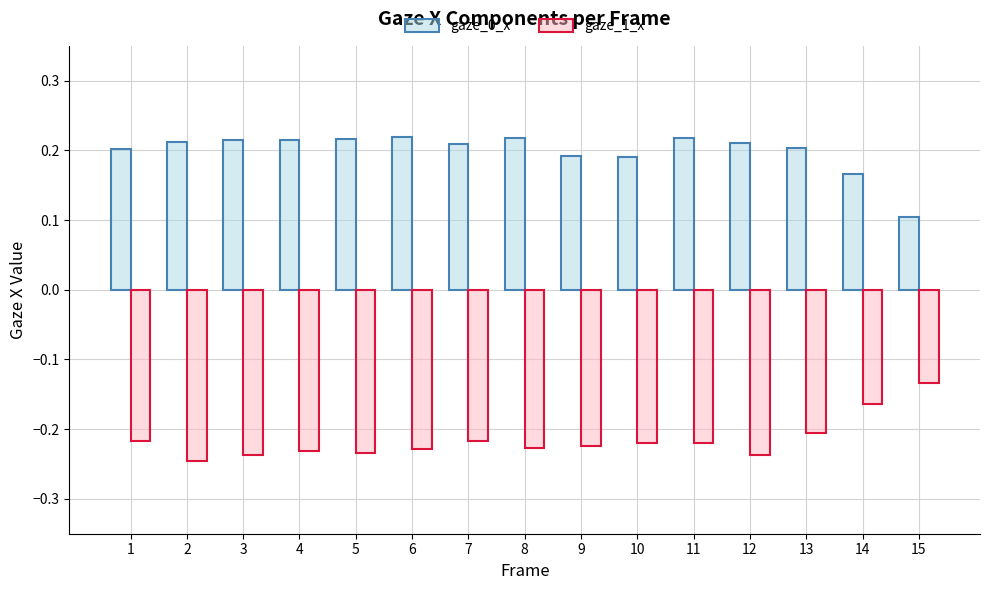

At which label does gaze_0_x reach its minimum?

15